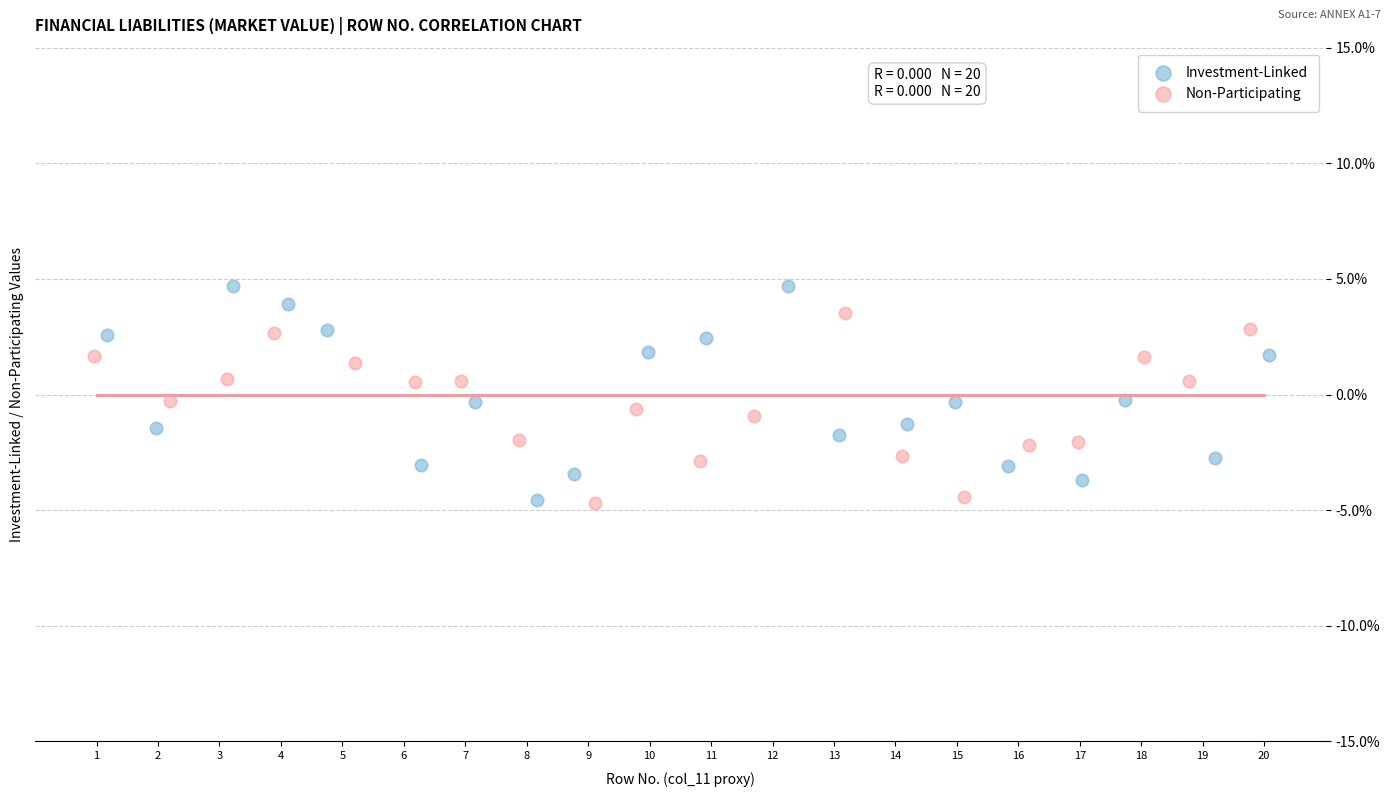

What are all the series names shown in the legend?

Investment-Linked, Non-Participating